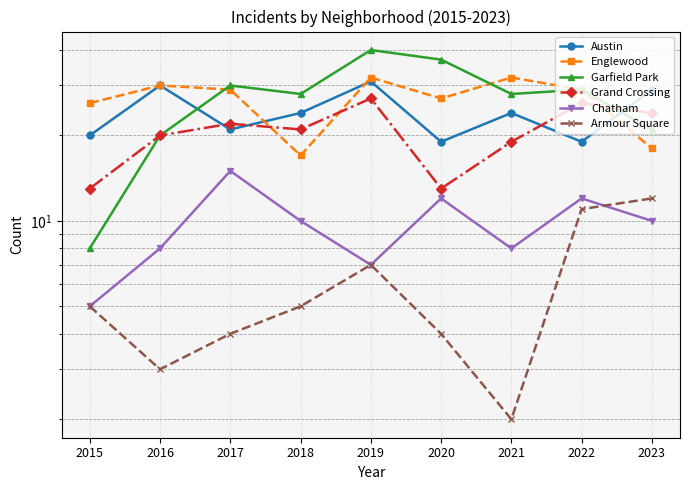

Where does the Grand Crossing series first go above 21?

2017